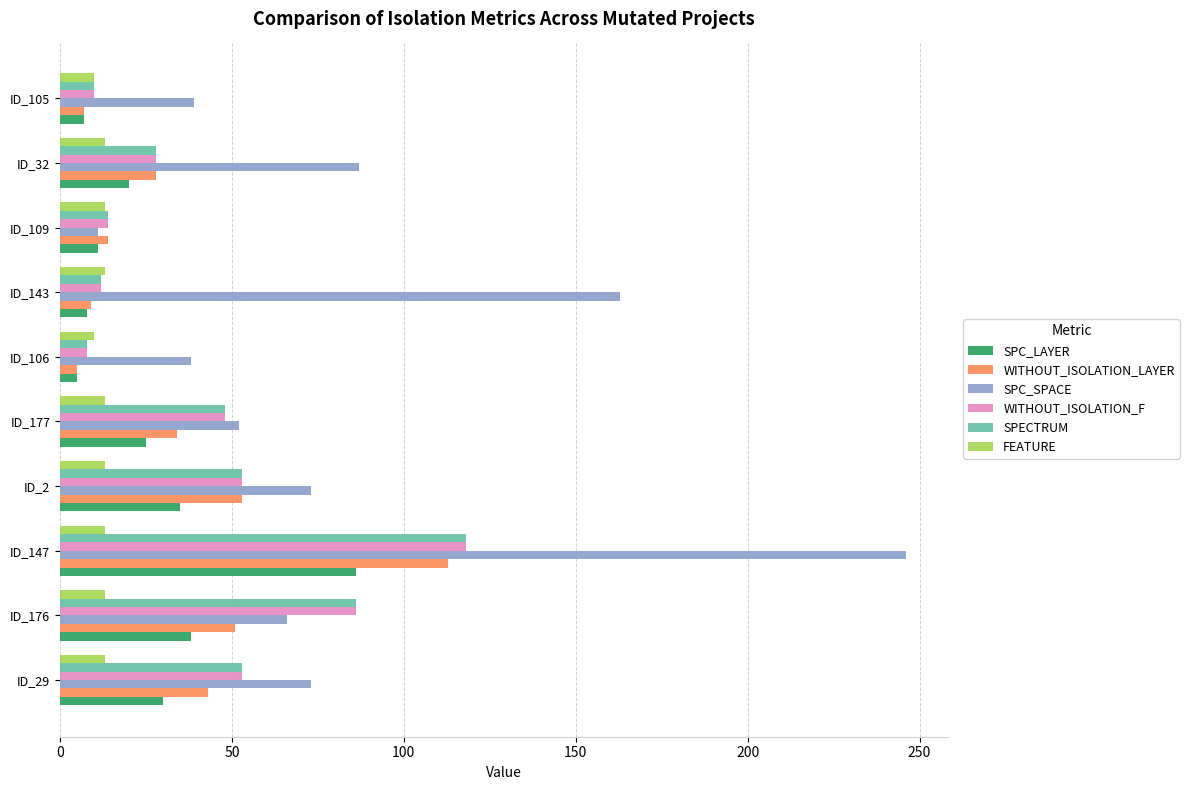

Which series has the widest spread of values?

SPC_SPACE